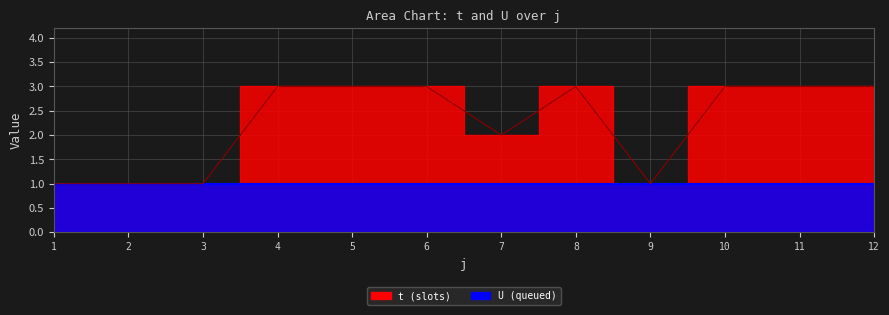

Reading right to left, extract all data points from this chart.

12=3	11=3	10=3	9=1	8=3	7=2	6=3	5=3	4=3	3=1	2=1	1=1